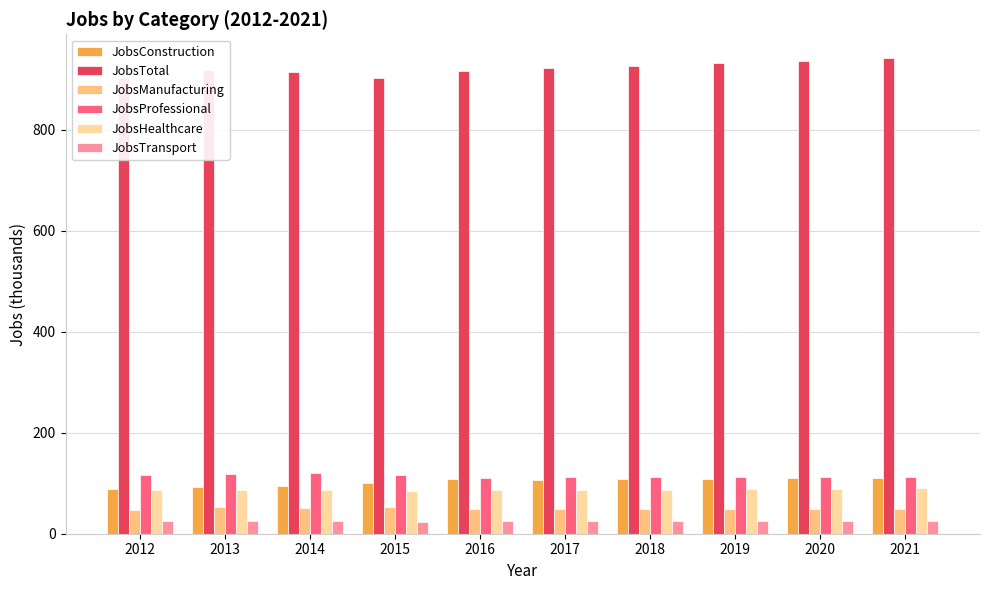

At which label does JobsConstruction reach its minimum?

2012